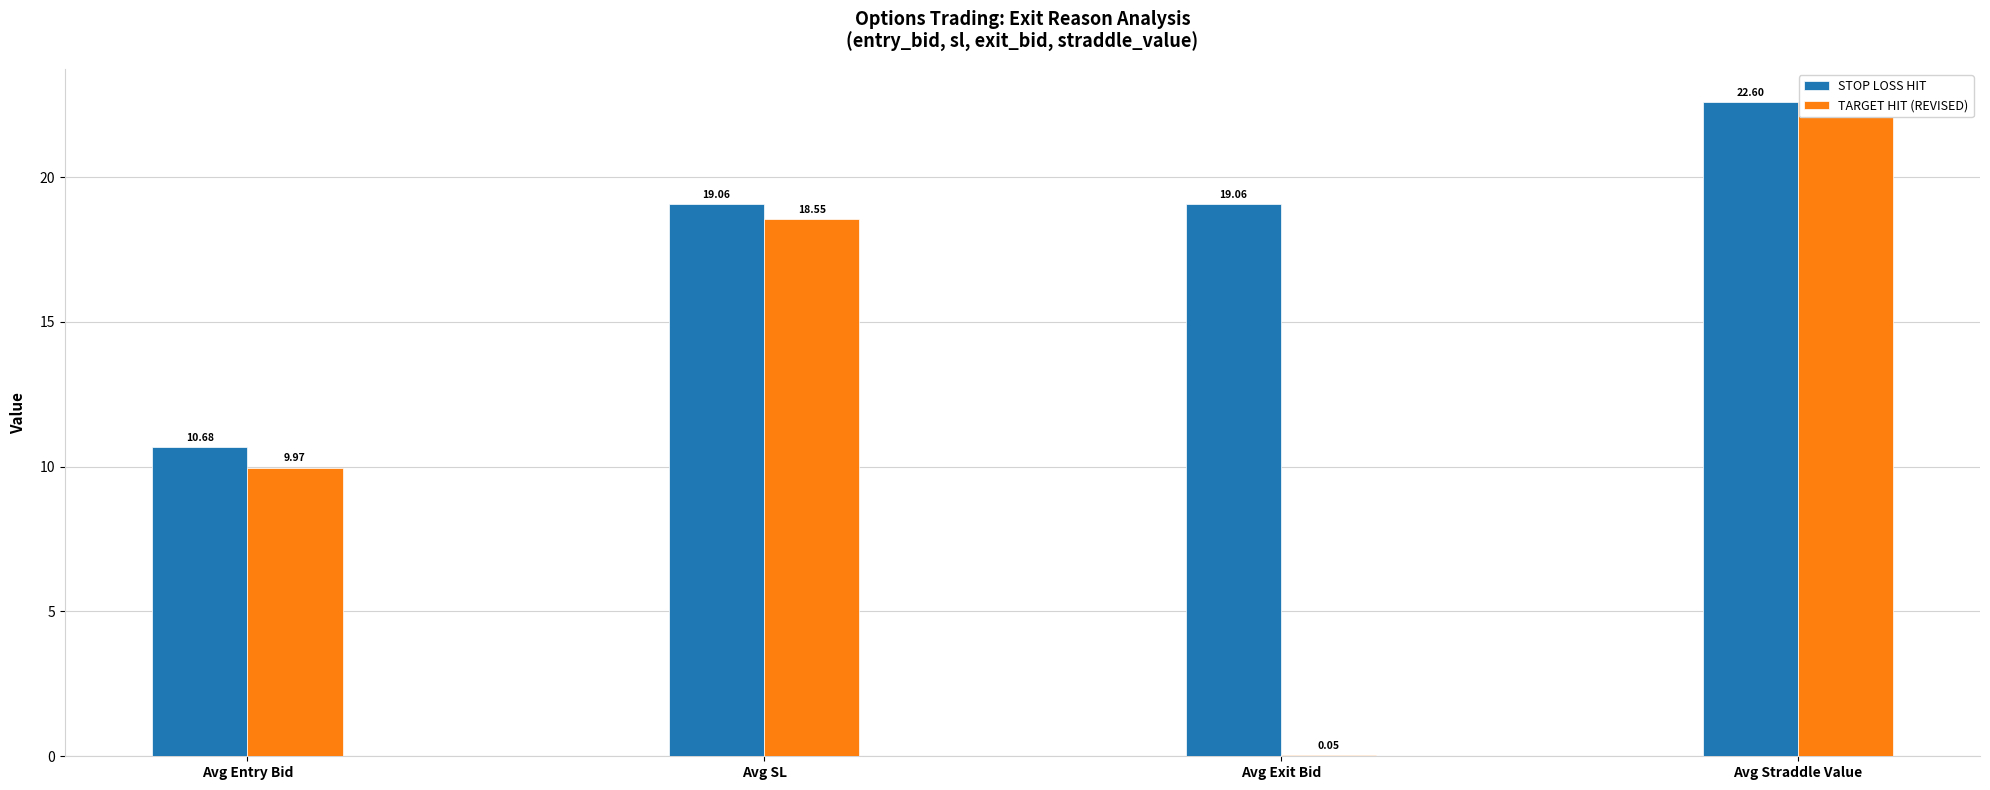

Which label corresponds to the smallest value in the chart?

Avg Exit Bid